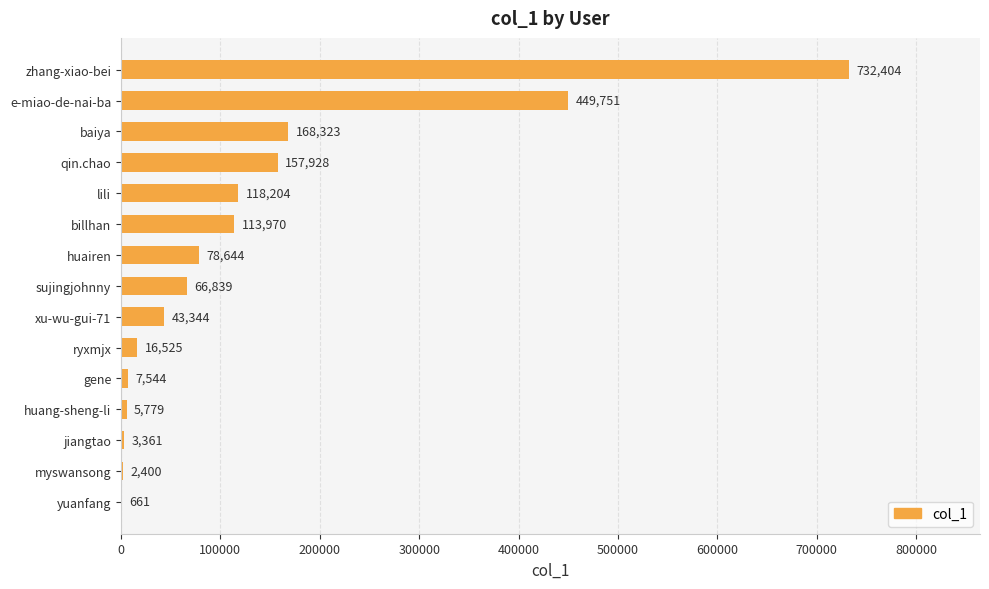

What is the sum of all values?

1965677